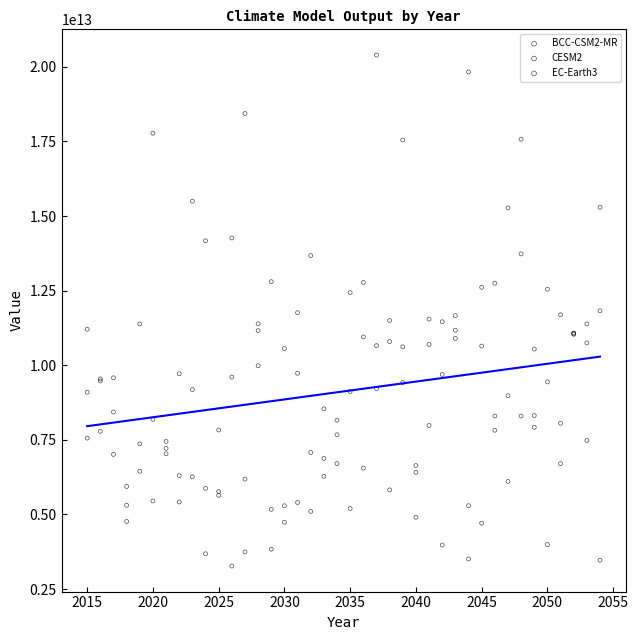

What is the X range (max minus min) for the scatter plot?

39